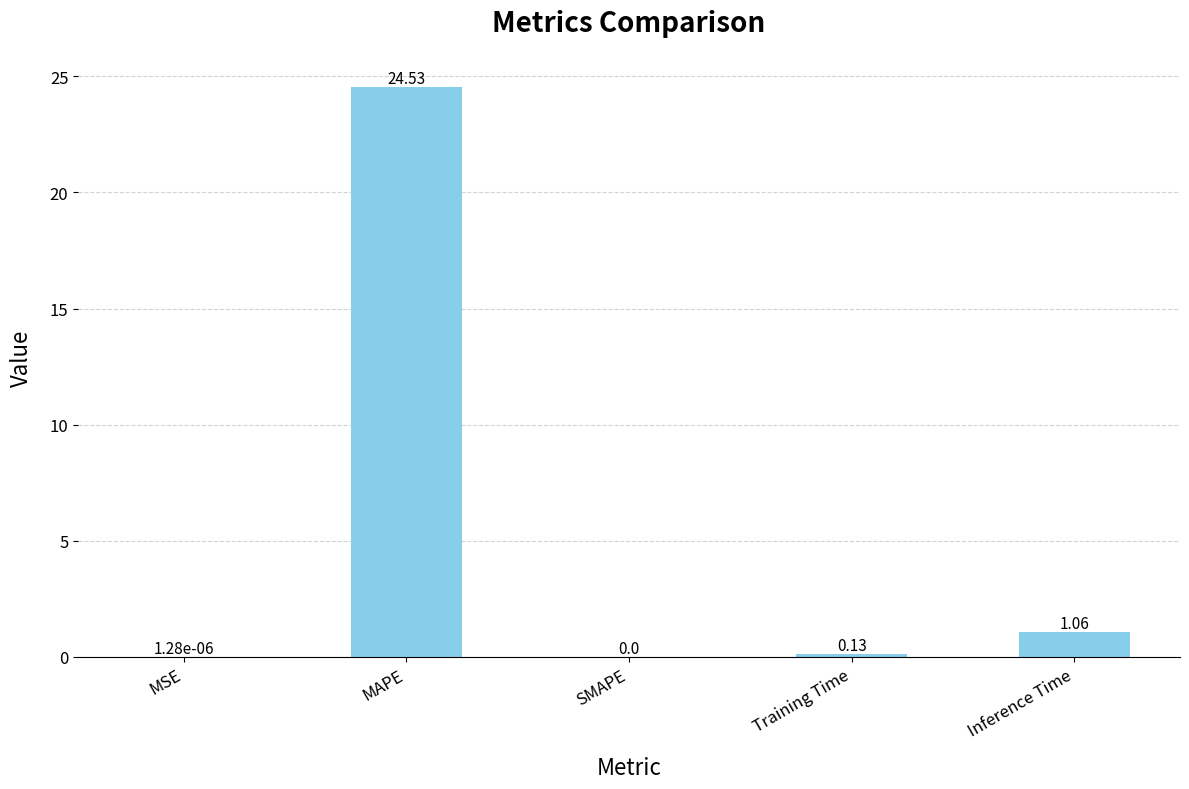

What is the approximate value at MAPE?

24.5